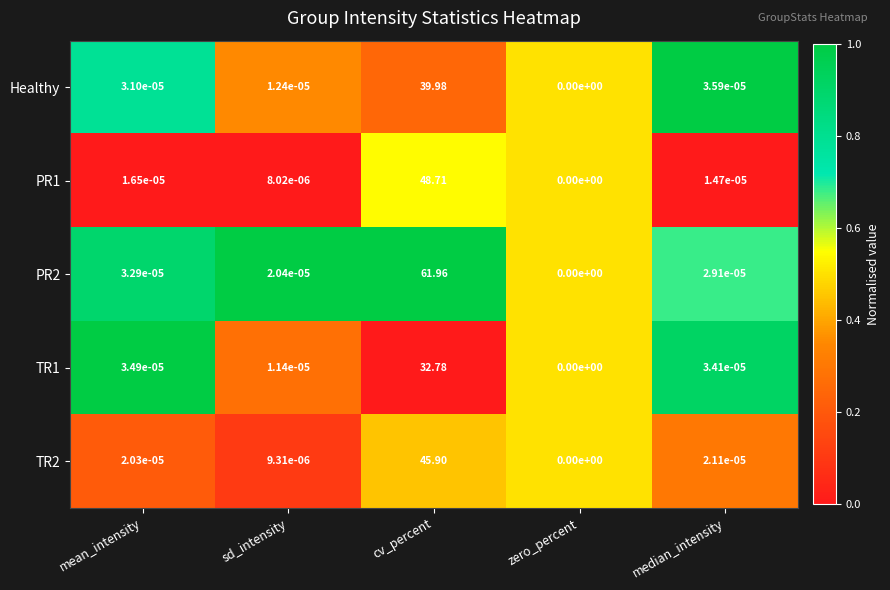

List the labels in order of PR1 value, largest first.

cv_percent, mean_intensity, median_intensity, sd_intensity, zero_percent